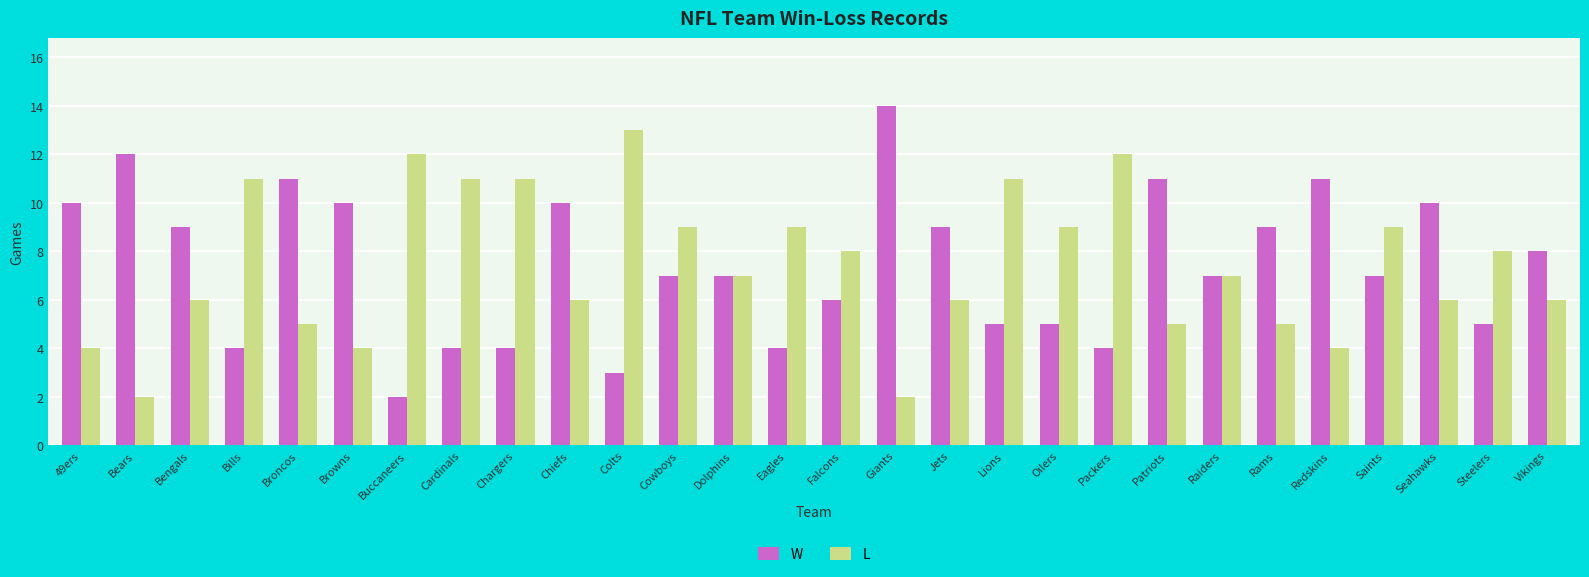

Is it true that W equals 14 at Giants?

True